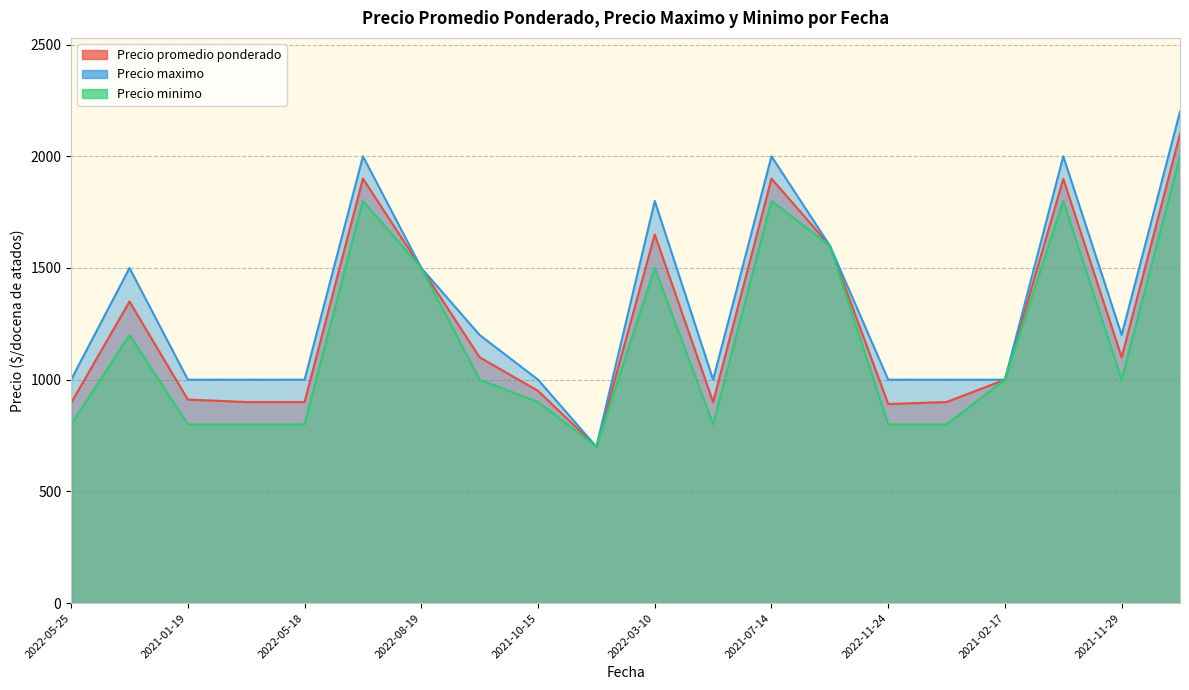

Count the number of data series in this chart.

3